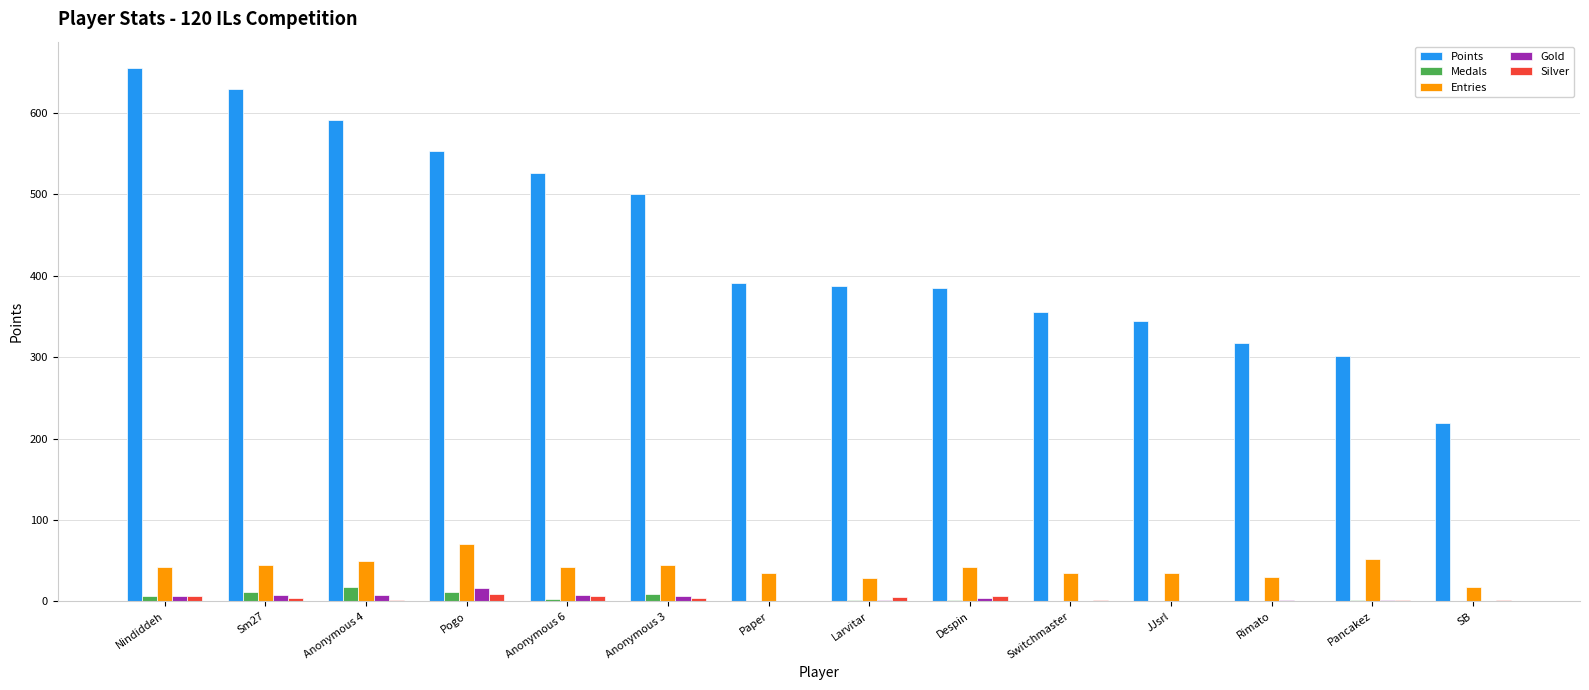

Between Anonymous 4 and Larvitar, which series saw the biggest shift?

Points